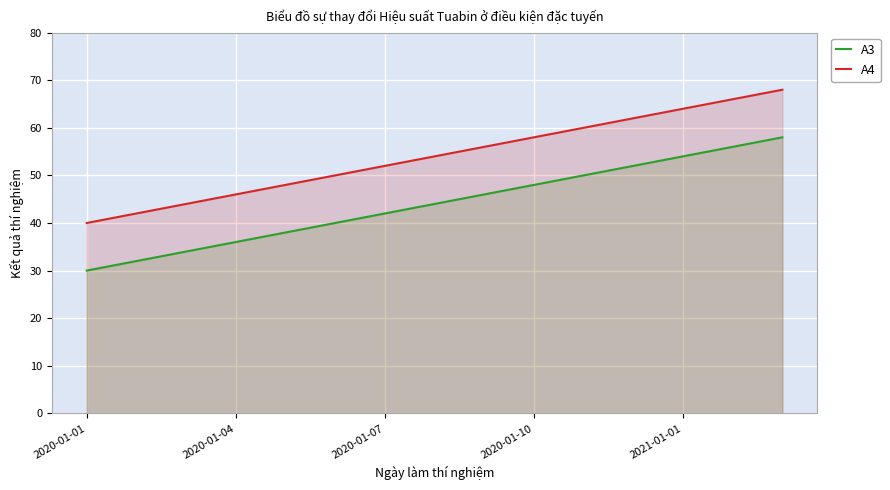

The A4 series shows 28 at 11. True or false?

False